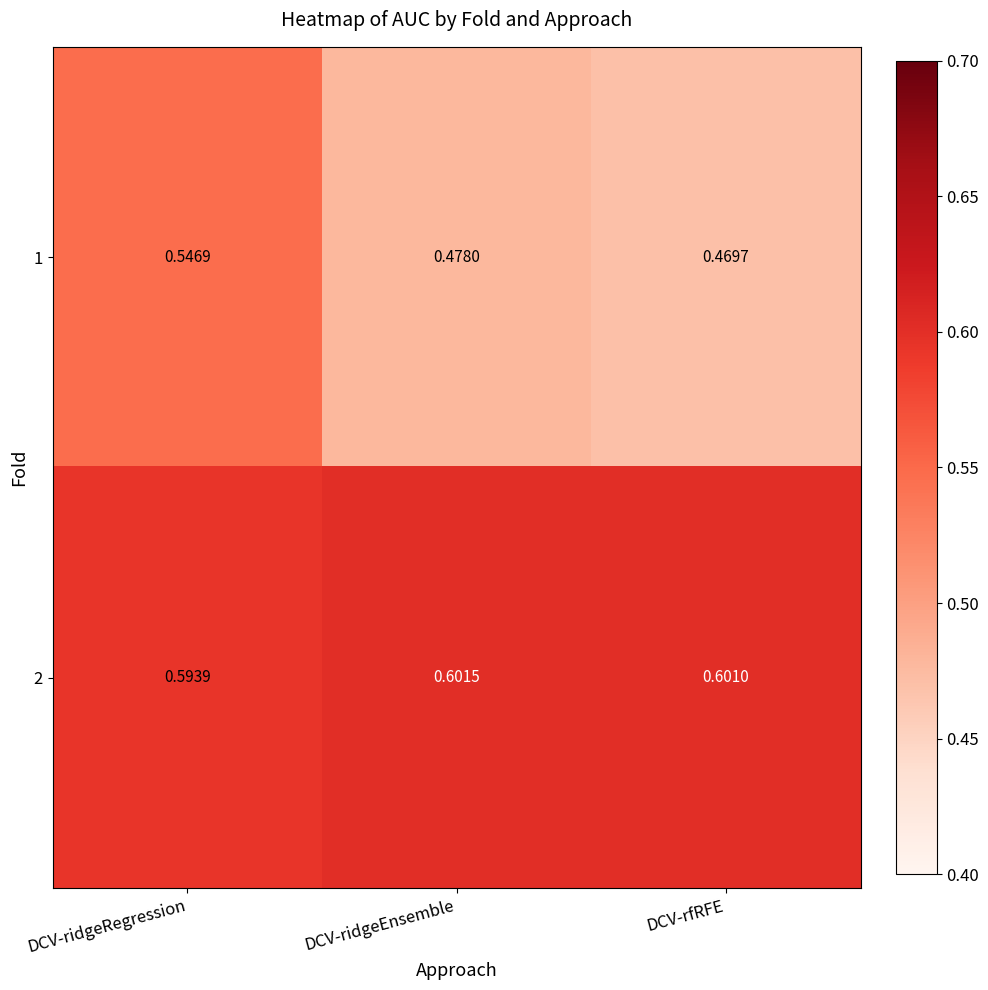

Rank the series by their maximum value, from lowest to highest.

1, 2